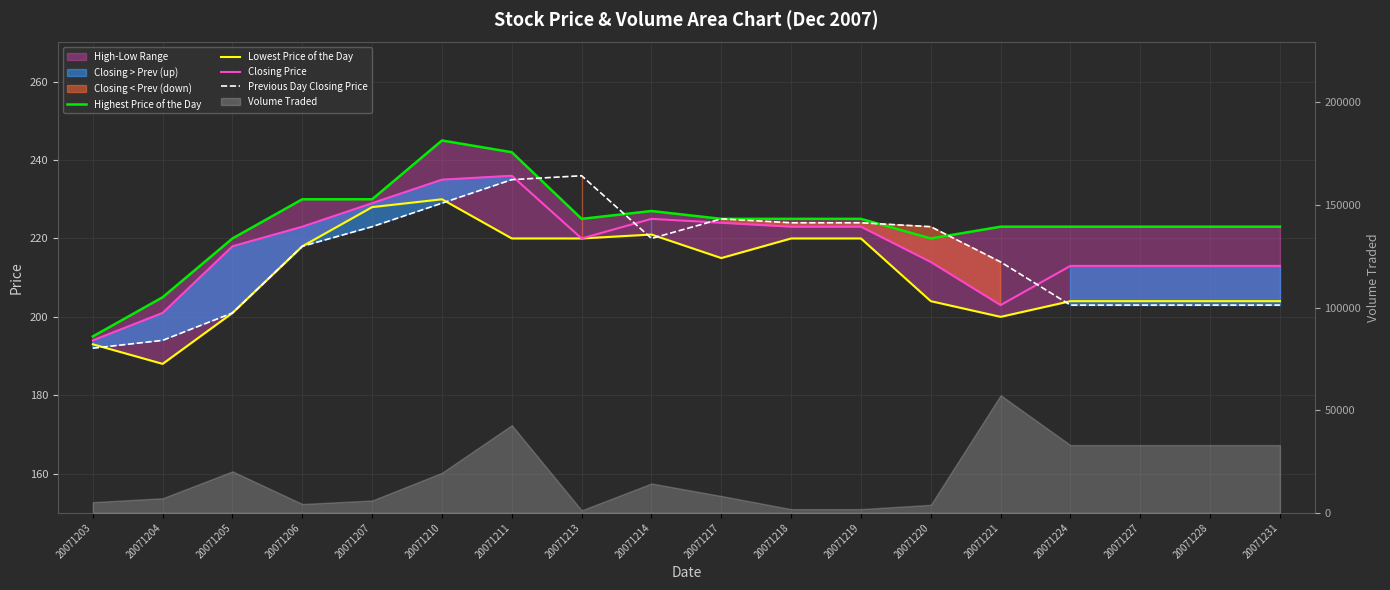

What is the total value across all series at 20071214?

893